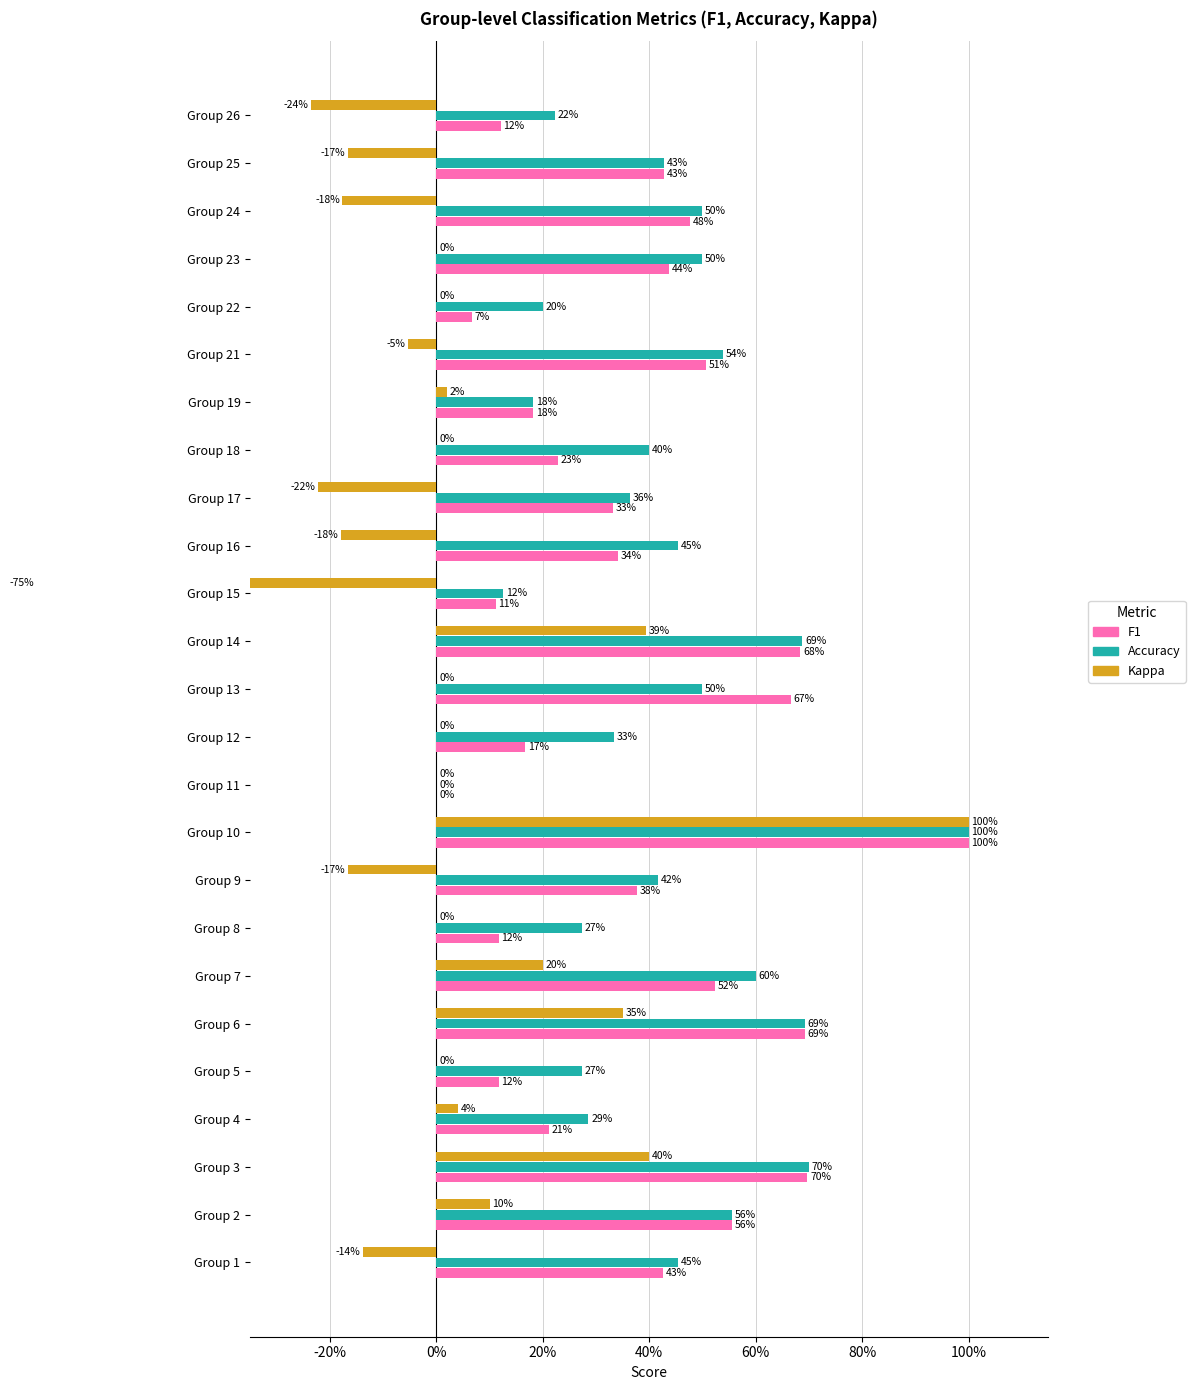

Read the accuracy value at Group 6.

0.7